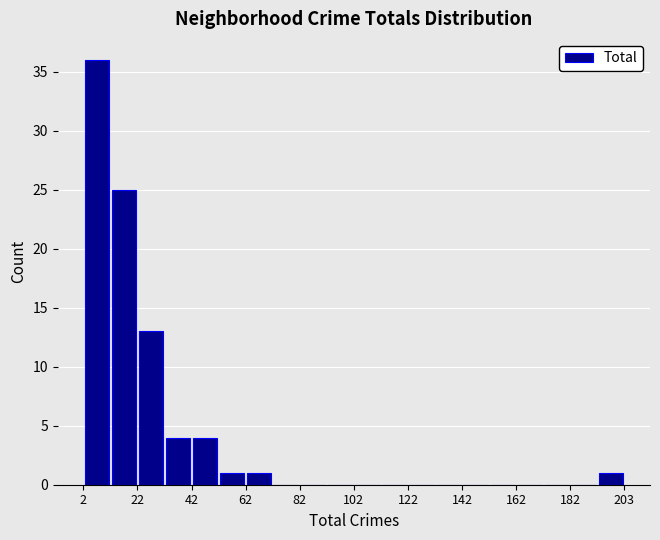

Read against the x-axis, roughly where is the centre of the tallest bar?

5